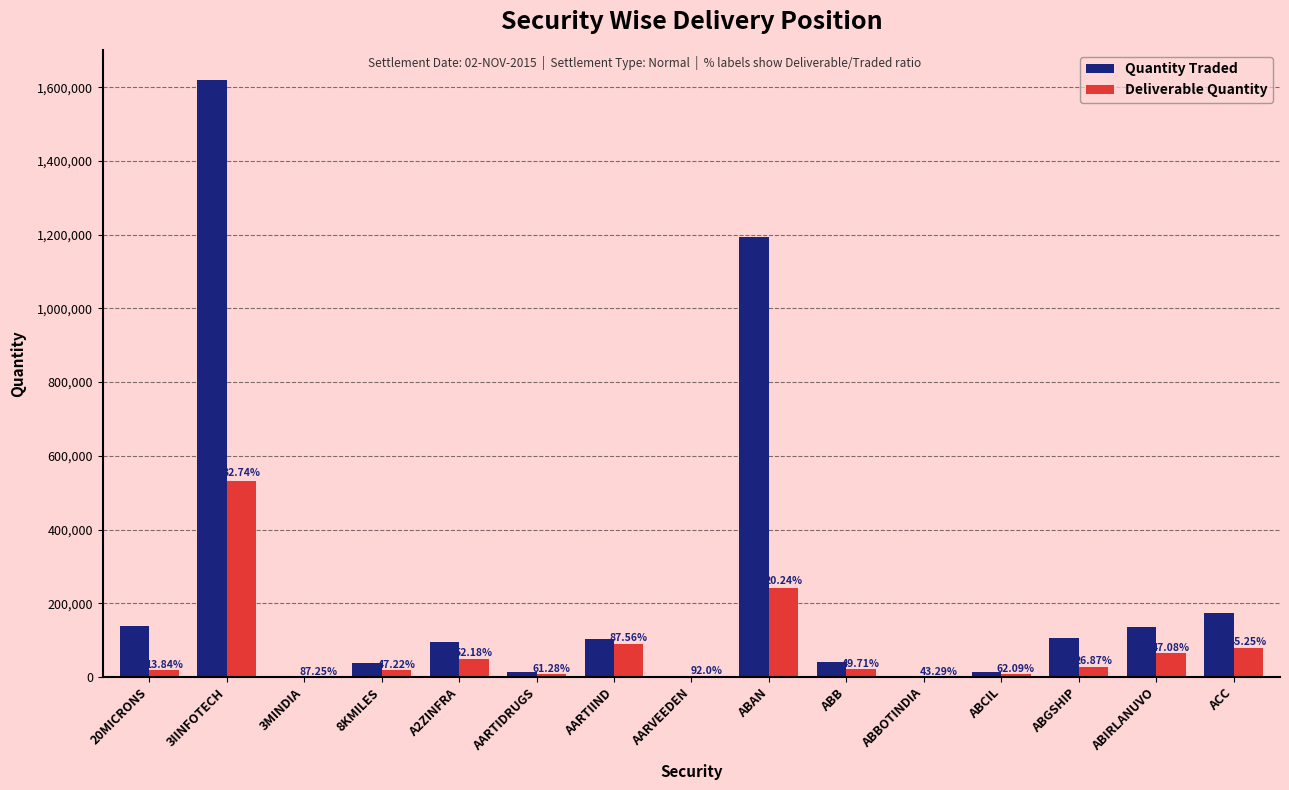

What is the value of the Quantity Traded bar at the 2nd from the left?

1620315